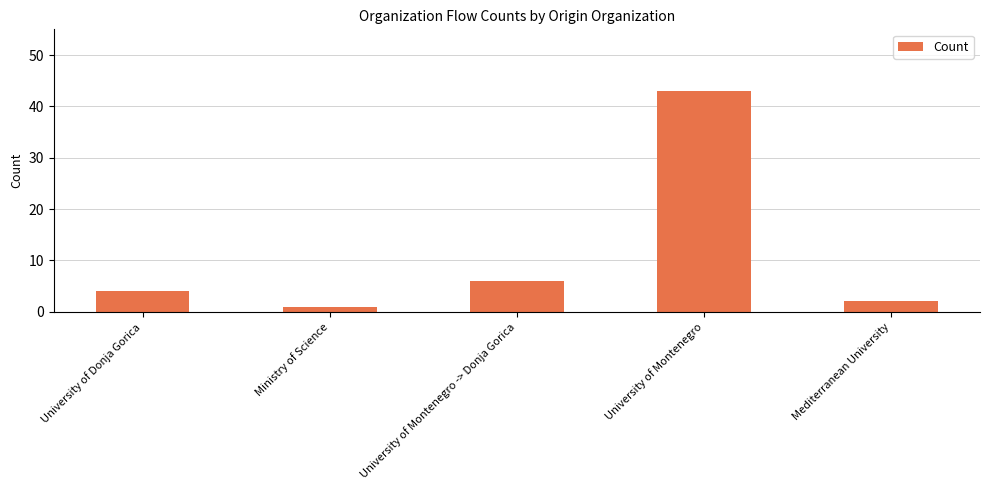

Which category has the highest value across all series?

University of Montenegro